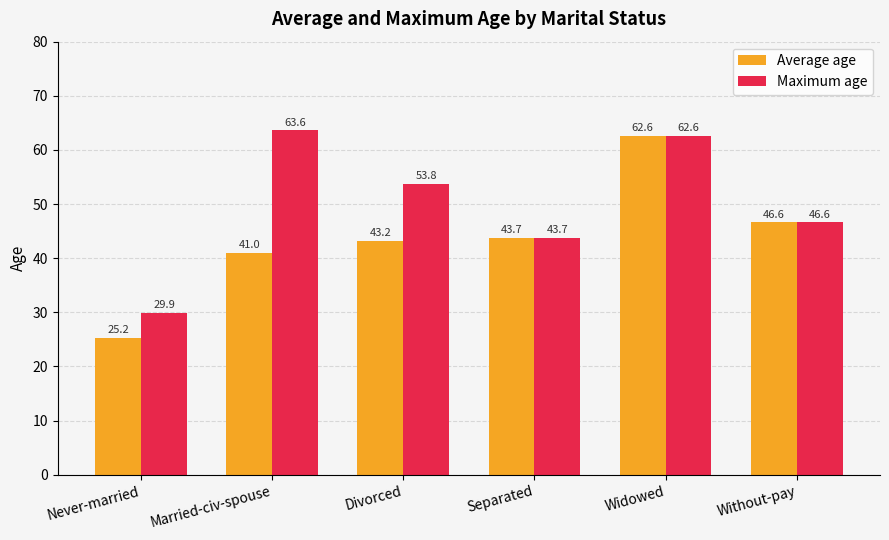

The Average age series shows 28.0 at Separated. True or false?

False